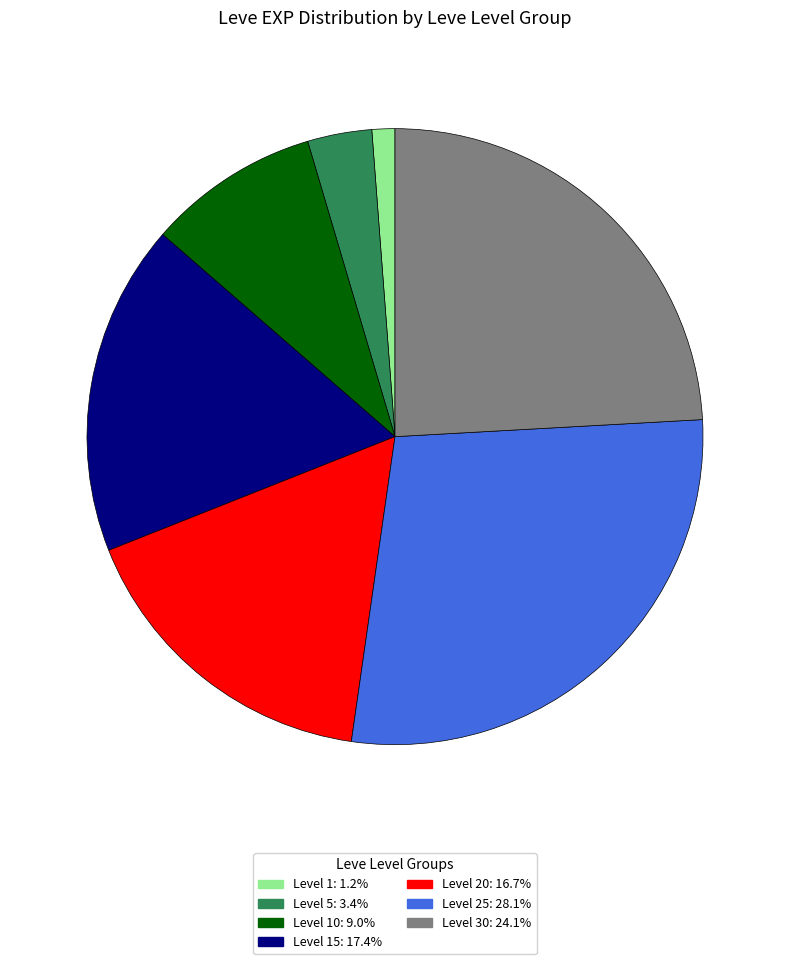

Is there a majority slice in this chart?

No